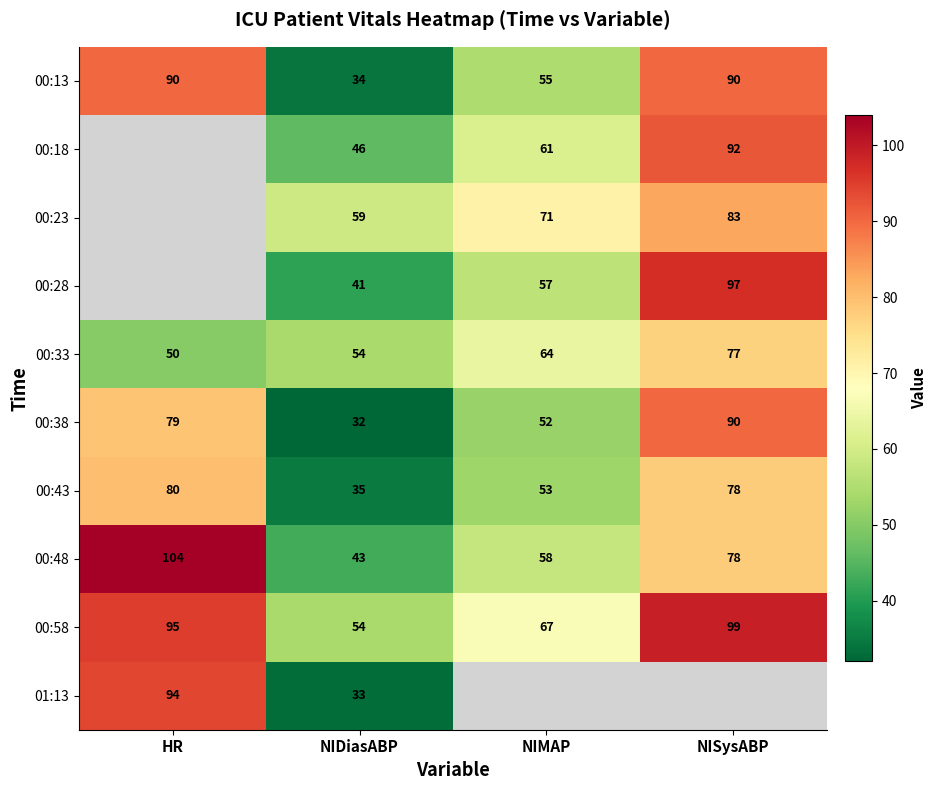

What is the greatest value displayed?

104.0